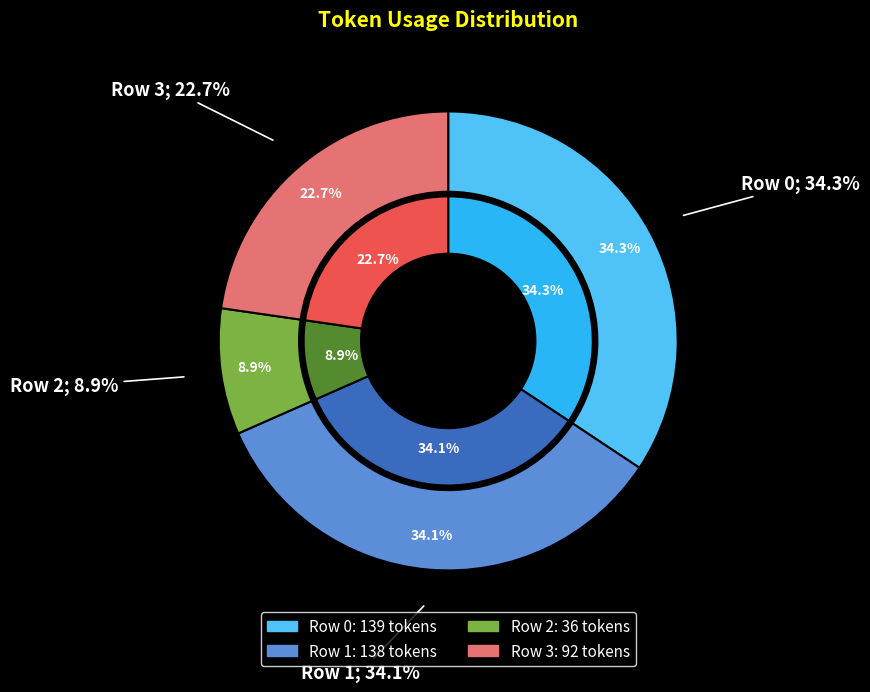

How many segments does this pie chart have?

4